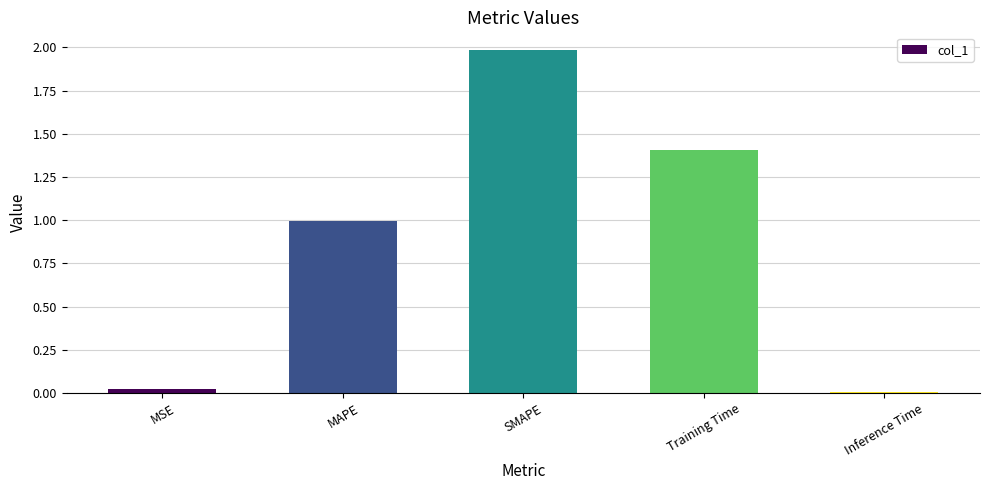

True or false: the data shows 0.0 at MSE.

True